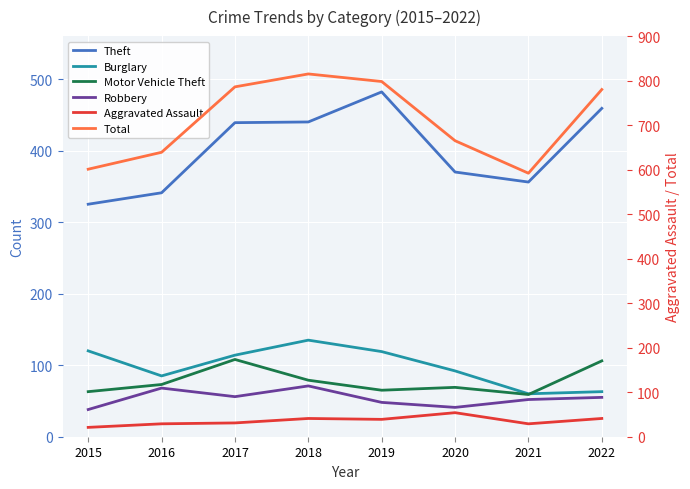

True or false: Robbery and Theft cross at least once.

False